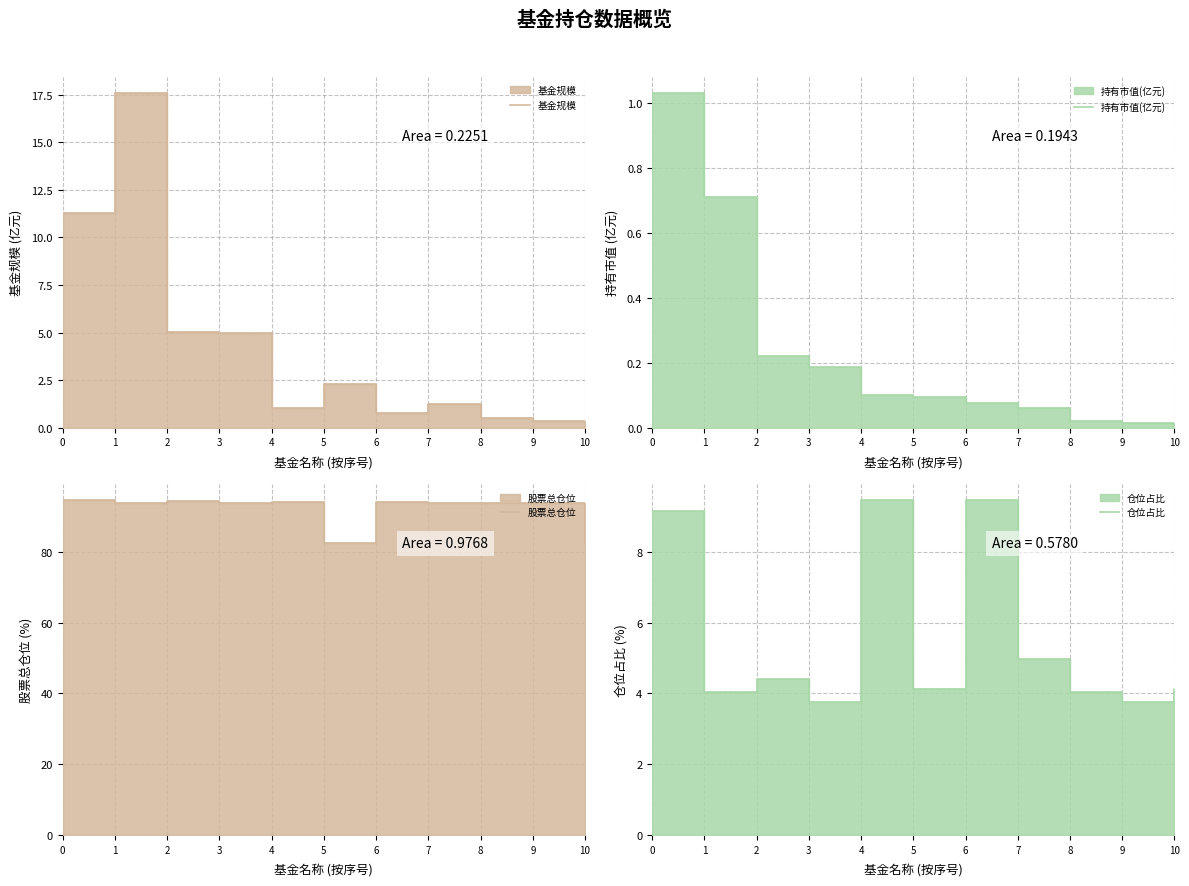

What is the total value across all series at 9?

98.0